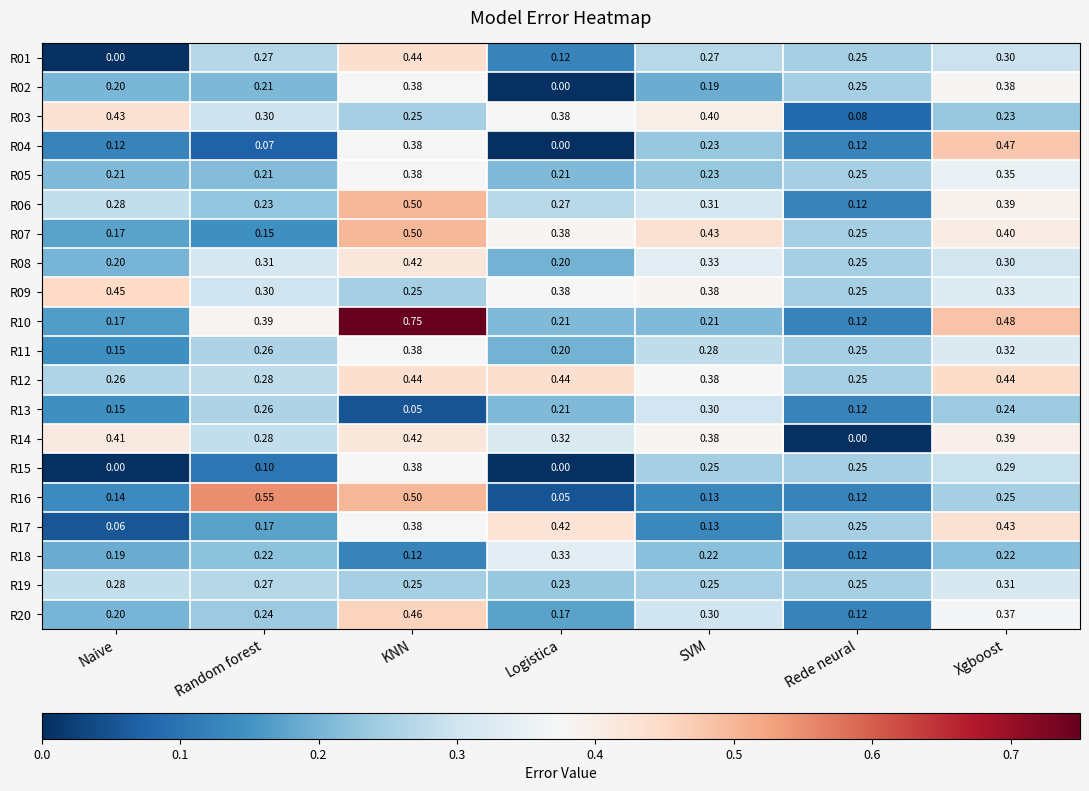

At how many categories does at least one series exceed 0?

7